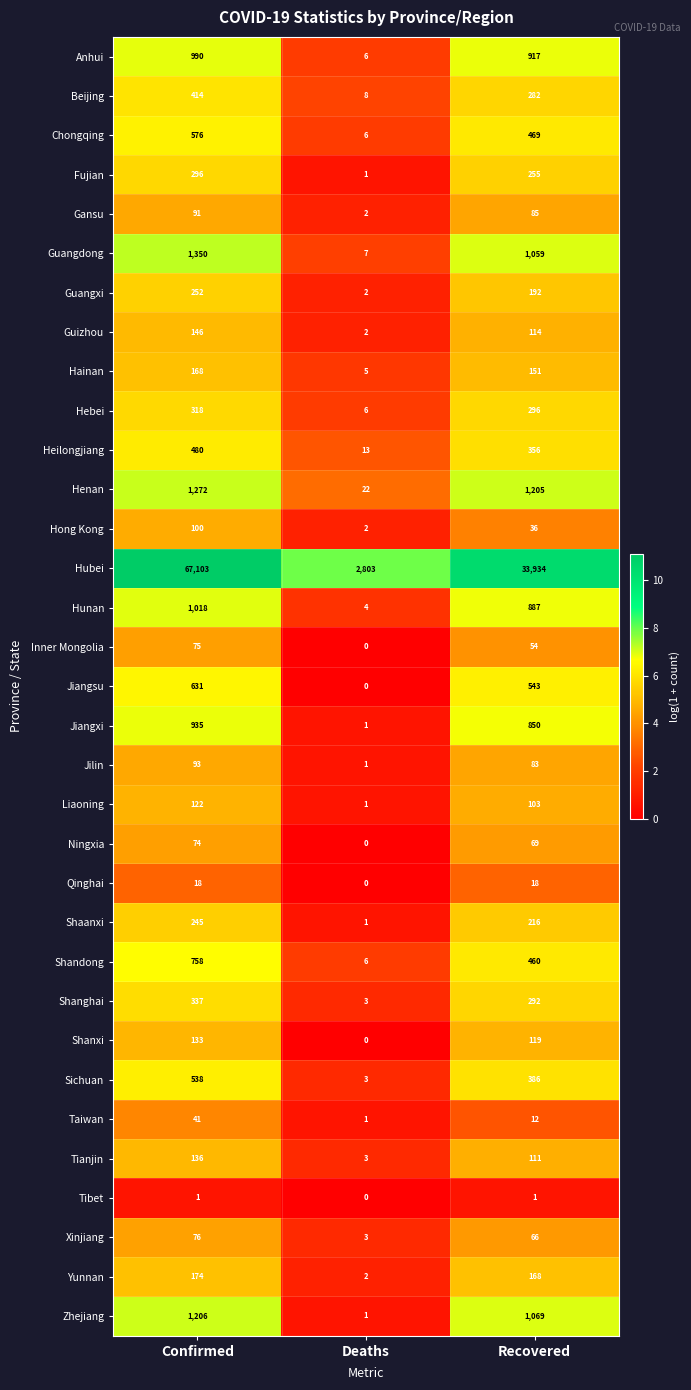

At which category does the chart reach its peak across all series?

Confirmed